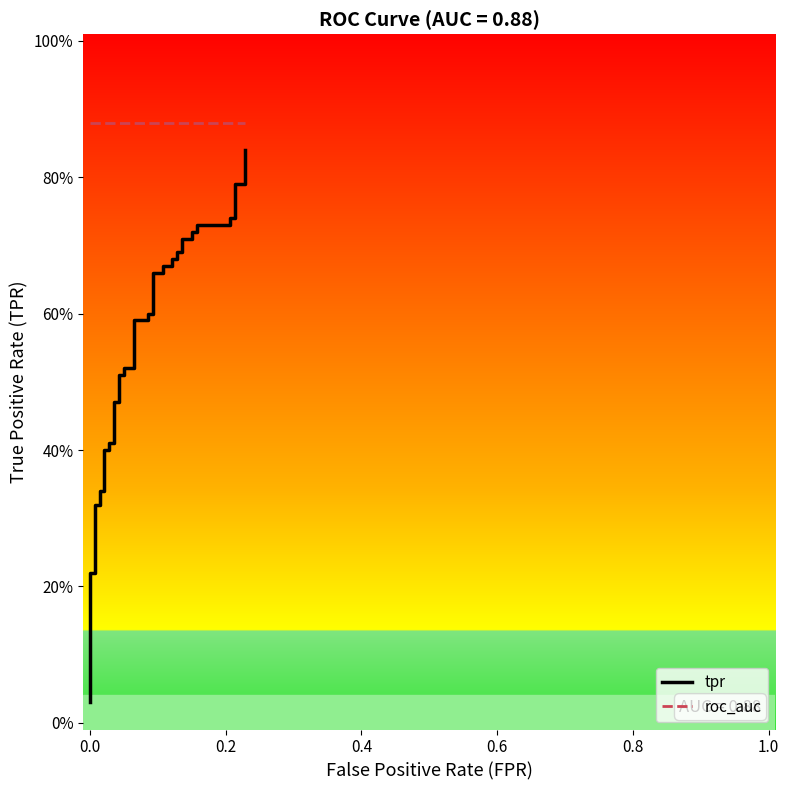

True or false: roc_auc has a value of 0.9 at 0.0.

True